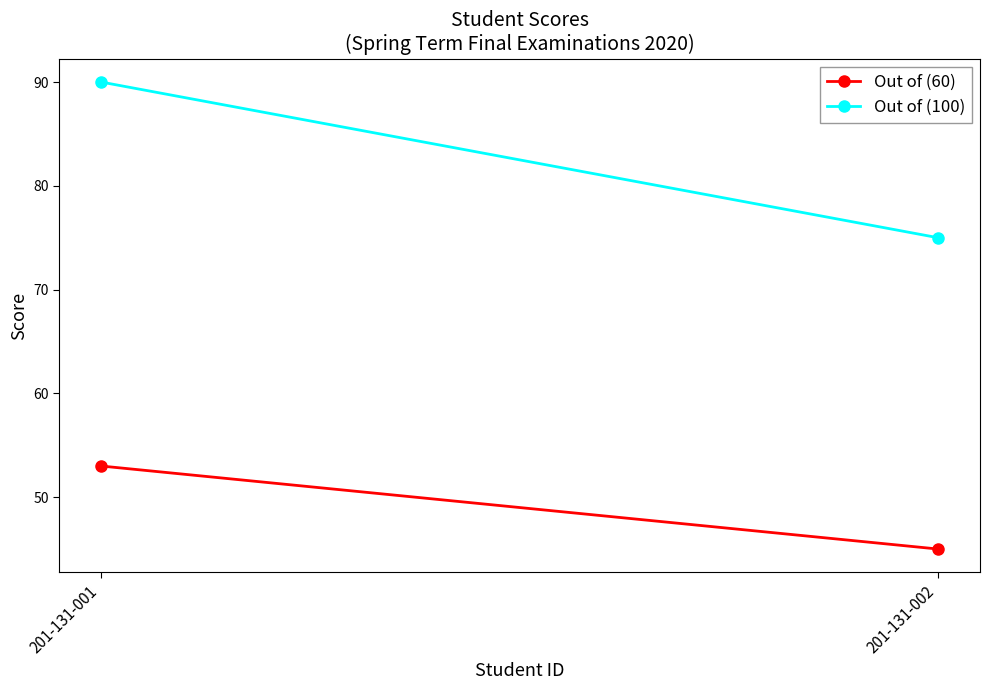

What is the difference between the highest and lowest values at 201-131-002?

30